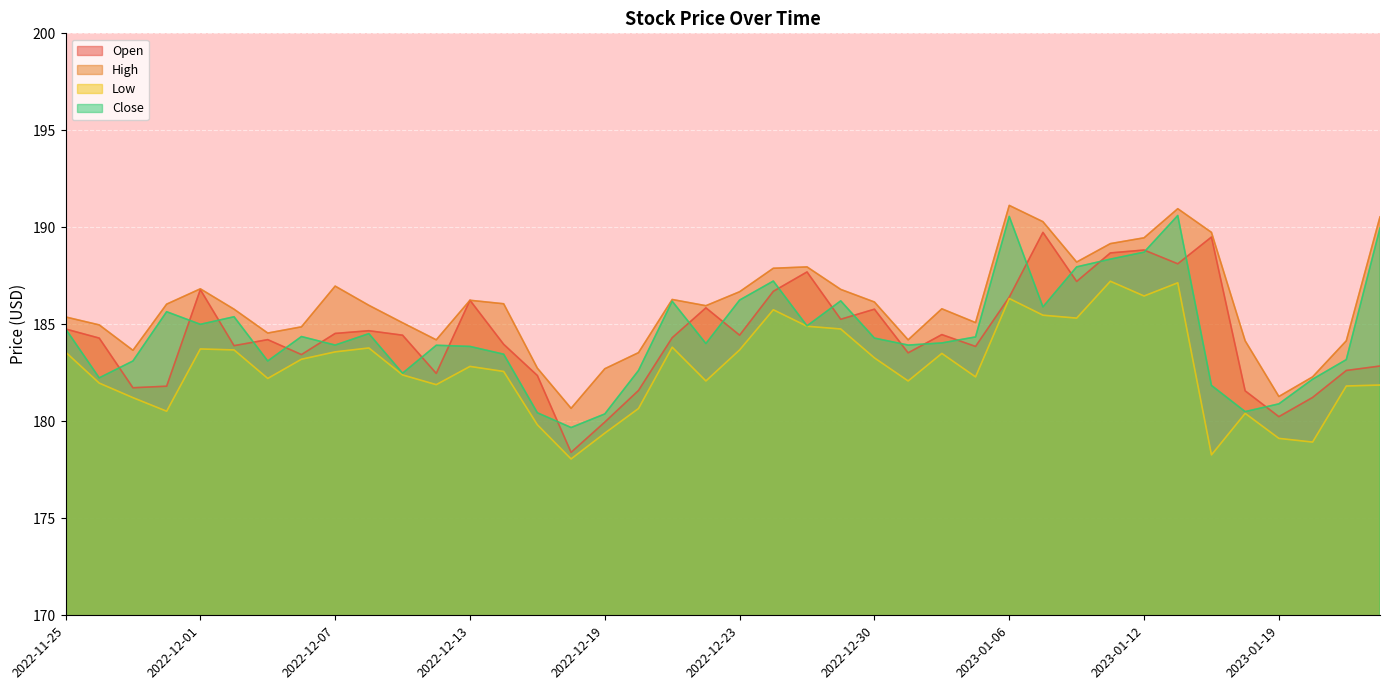

True or false: Open and Low cross at least once.

False